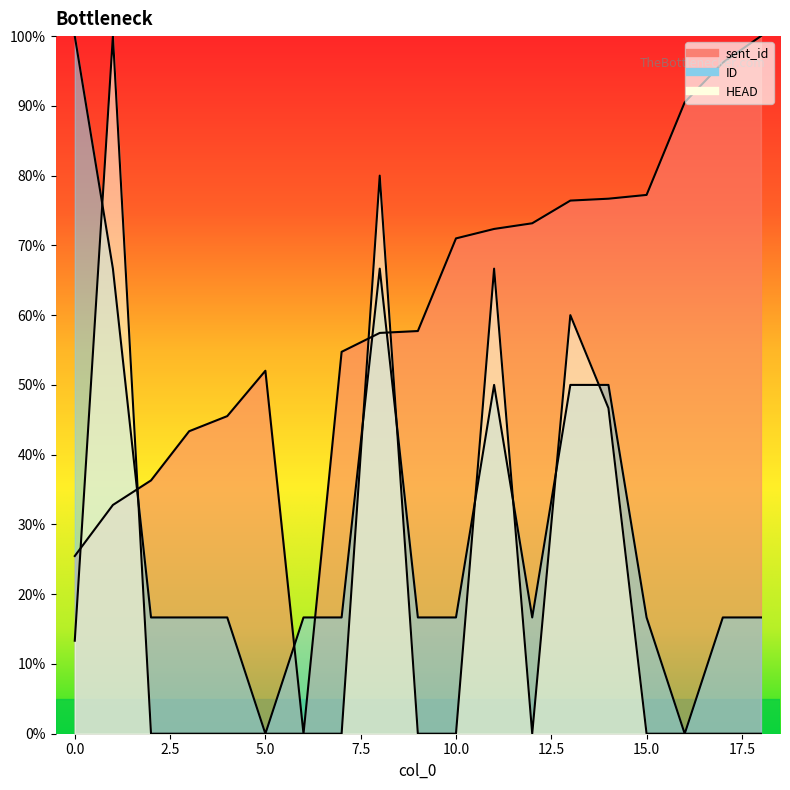

Reading left to right, extract all data points from this chart.

sent_id: 0=25.5	1=32.8	2=36.3	3=43.4	4=45.5	5=52.0	6=0.0	7=54.7	8=57.5	9=57.7	10=71.0	11=72.4	12=73.2	13=76.4	14=76.7	15=77.2	16=90.5	17=96.2	18=100.0
ID: 0=100.0	1=66.7	2=16.7	3=16.7	4=16.7	5=0.0	6=16.7	7=16.7	8=66.7	9=16.7	10=16.7	11=50.0	12=16.7	13=50.0	14=50.0	15=16.7	16=0.0	17=16.7	18=16.7
HEAD: 0=13.3	1=100.0	2=0.0	3=0.0	4=0.0	5=0.0	6=0.0	7=0.0	8=80.0	9=0.0	10=0.0	11=66.7	12=0.0	13=60.0	14=46.7	15=0.0	16=0.0	17=0.0	18=0.0